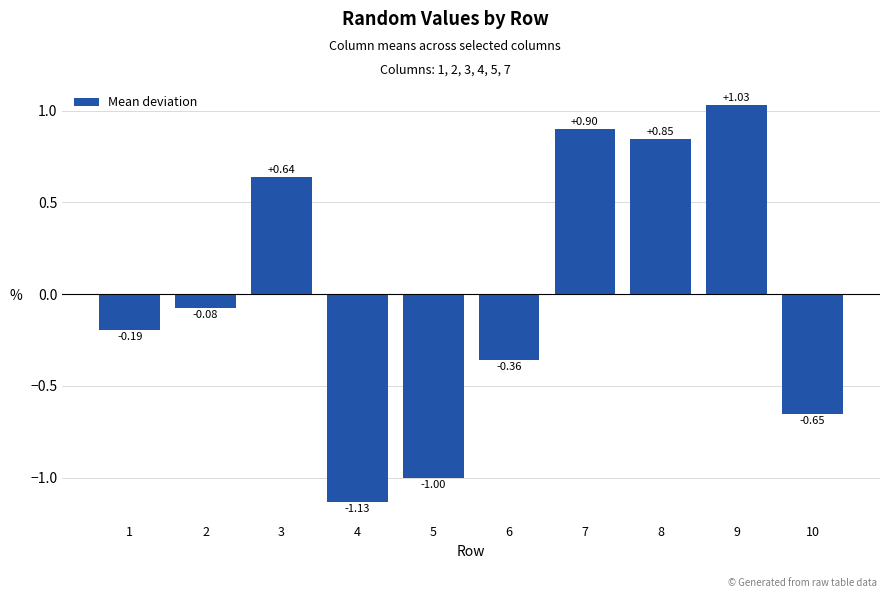

Which label corresponds to the smallest value in the chart?

4